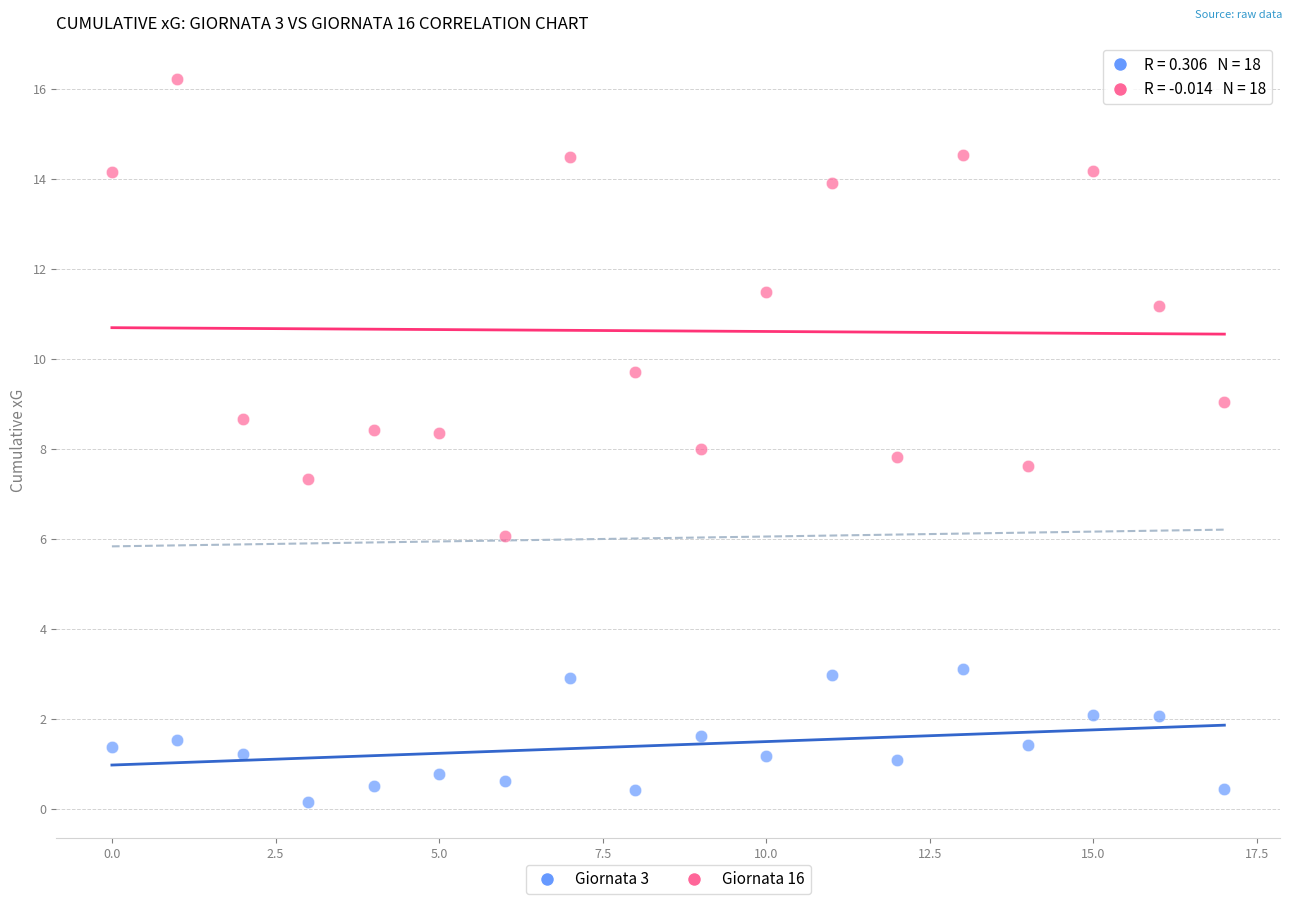

Across all data points, what is the range of Y values (max minus min)?

16.1